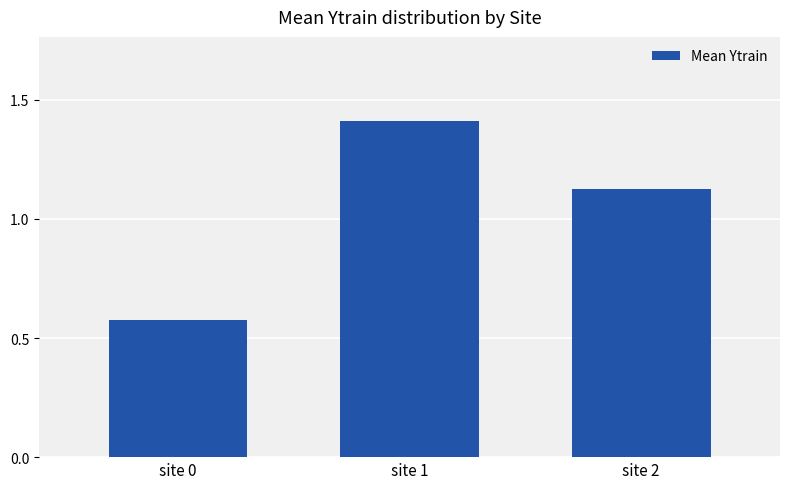

Count the number of data series in this chart.

1